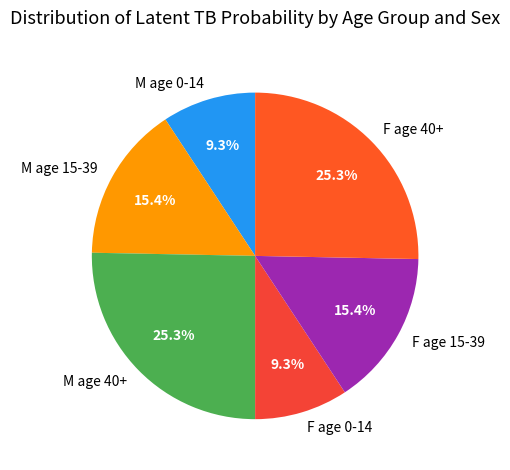

To the nearest percent, what is the difference between the largest and smallest slice percentages?

16%